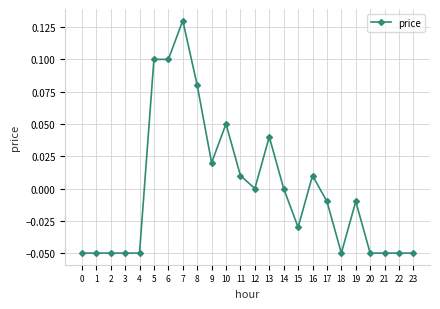

How many lines are shown in the chart?

1